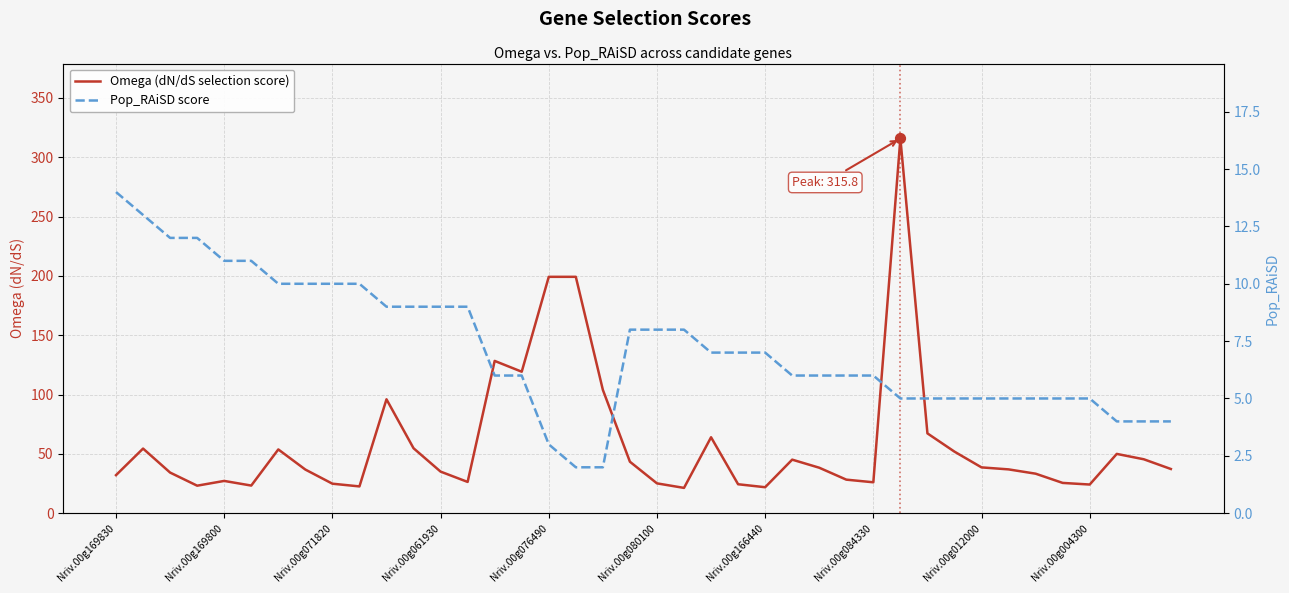

Which series has the widest spread of Y values?

Omega (dN/dS selection score)